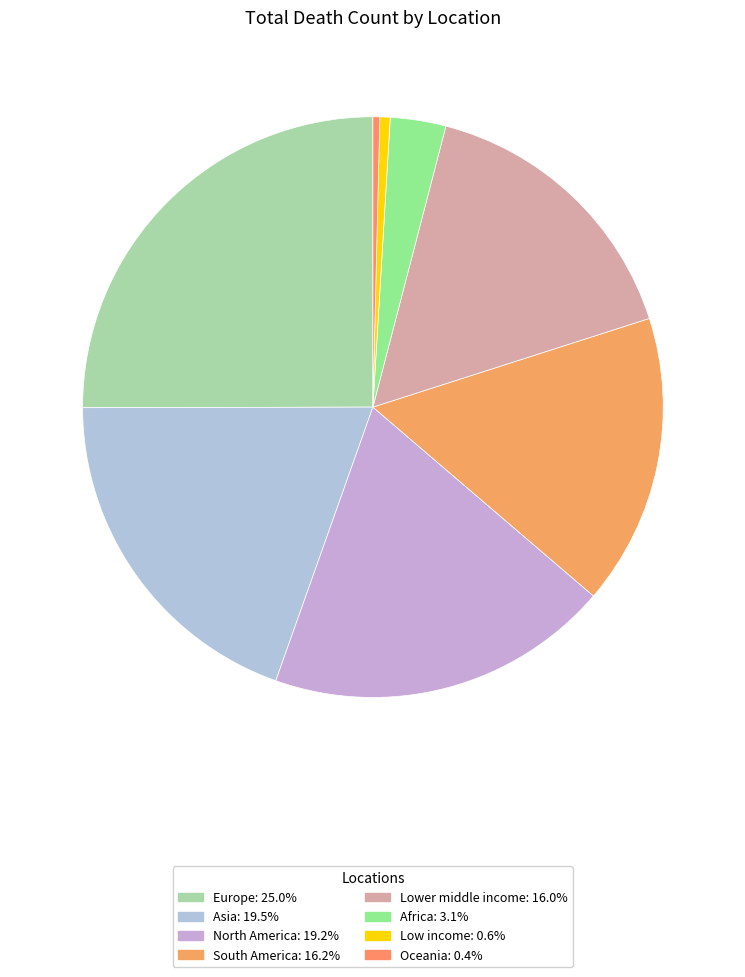

Does Asia account for over 50% of the chart?

No